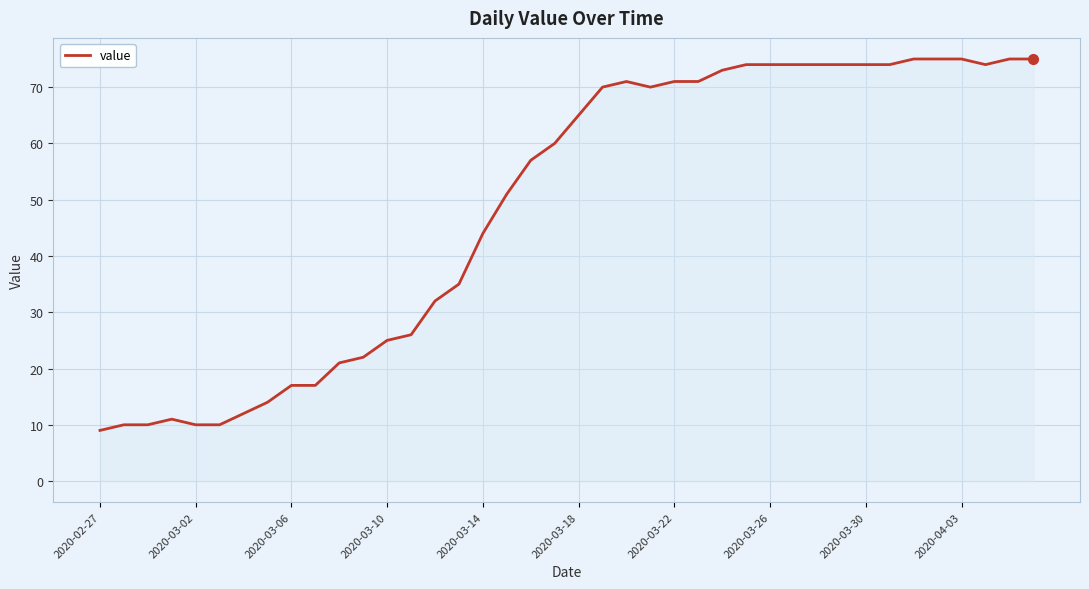

What is the greatest value displayed?

75